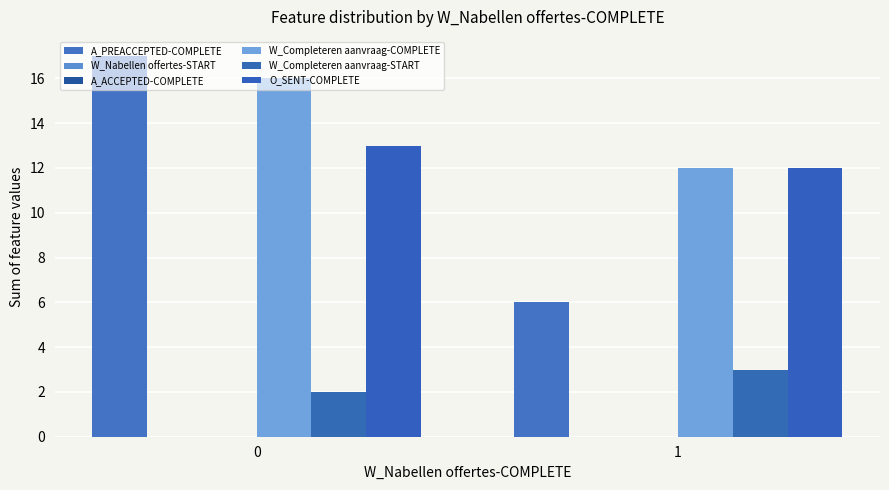

Rank the series at 1 from highest to lowest value.

W_Completeren aanvraag-COMPLETE, O_SENT-COMPLETE, A_PREACCEPTED-COMPLETE, W_Completeren aanvraag-START, W_Nabellen offertes-START, A_ACCEPTED-COMPLETE